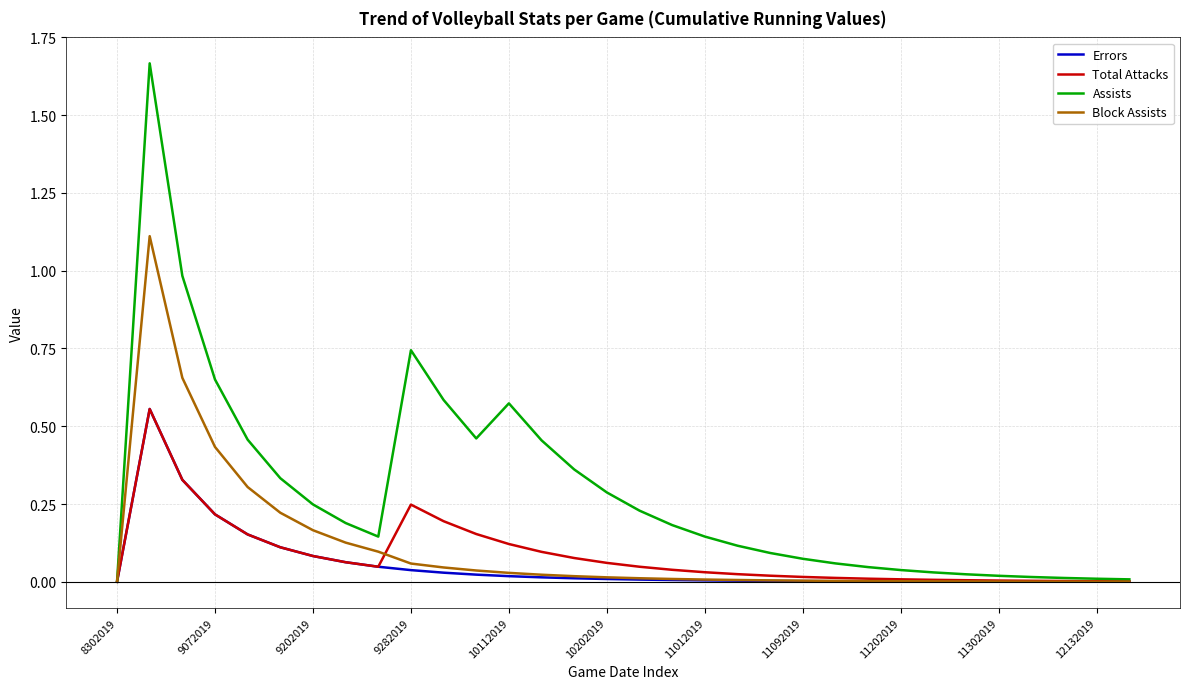

Which series has the largest total across all categories?

Assists